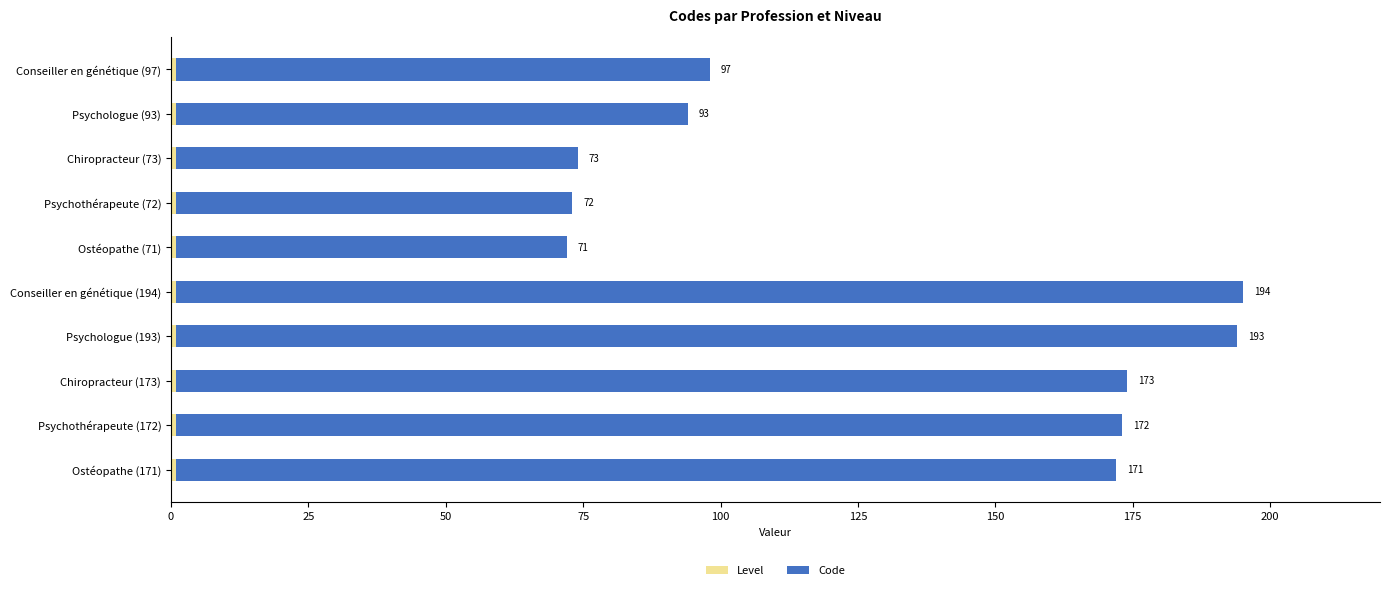

What is the total value across all series at Chiropracteur (173)?

174